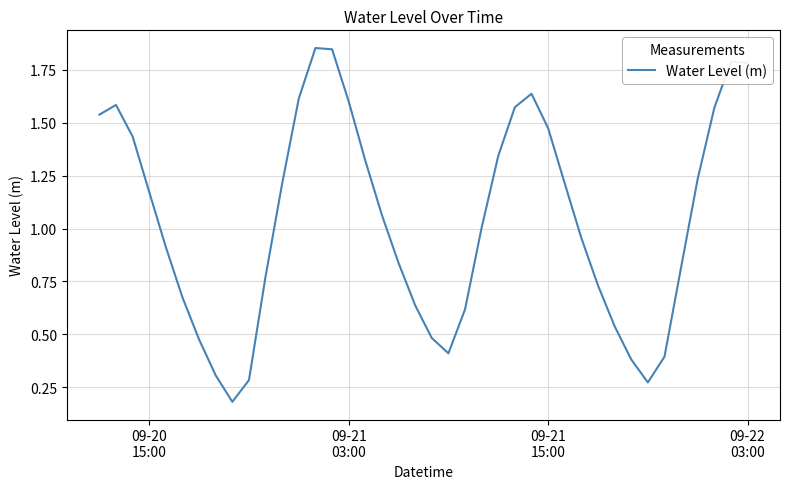

How many lines are shown in the chart?

1